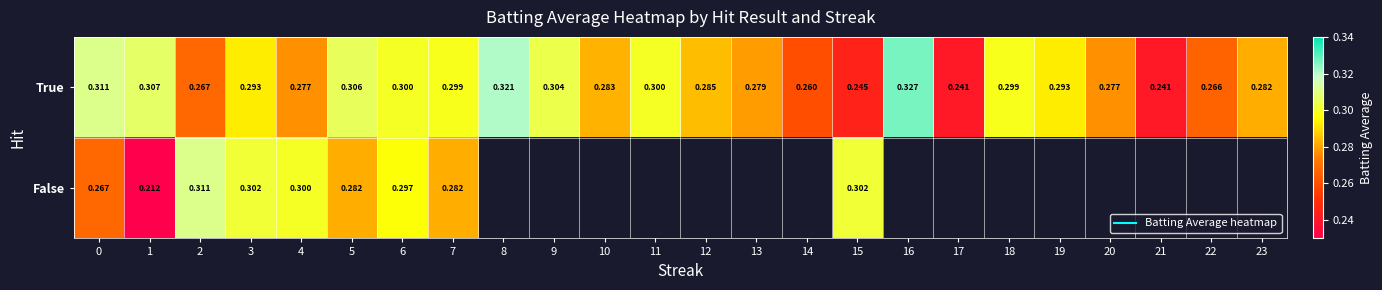

What is the lowest value of the True series?

0.2